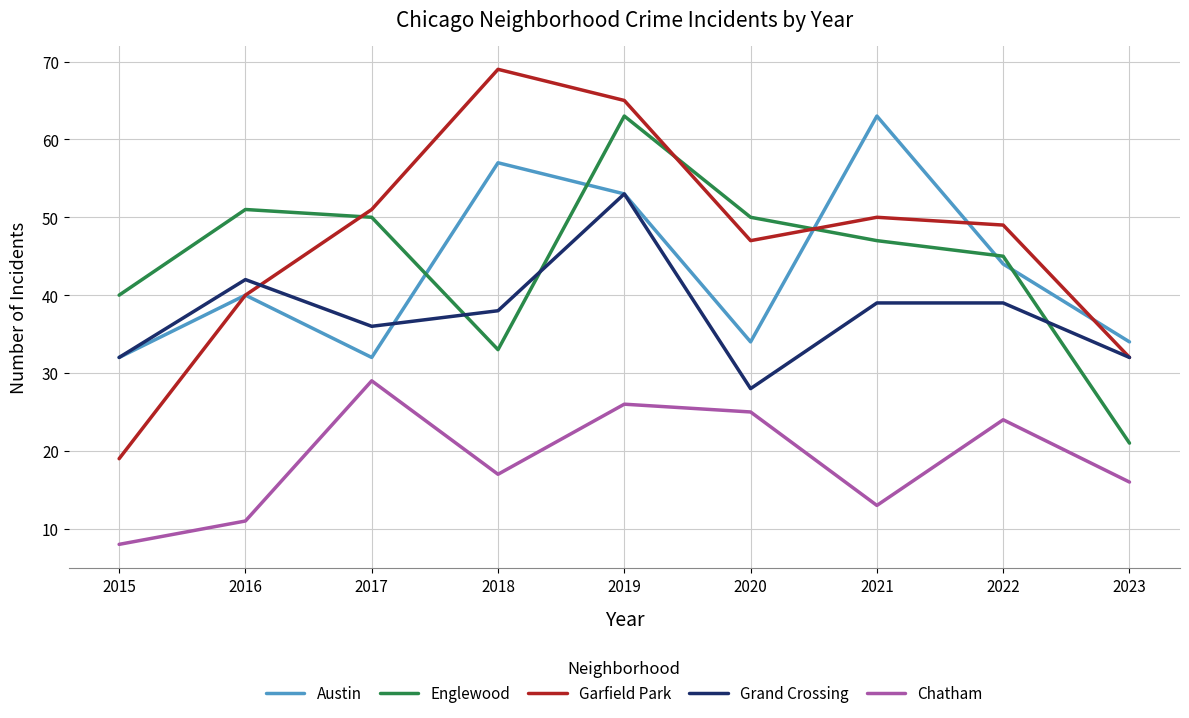

What value does the Englewood series have at 2015, to the nearest 10?

40